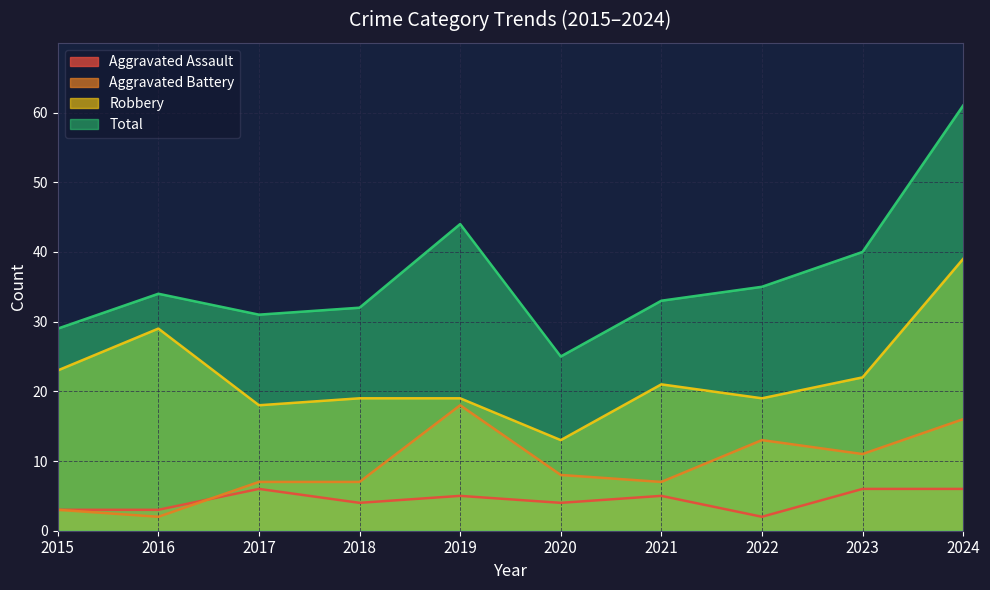

Is it true that Aggravated Assault equals 8 at 2019?

False